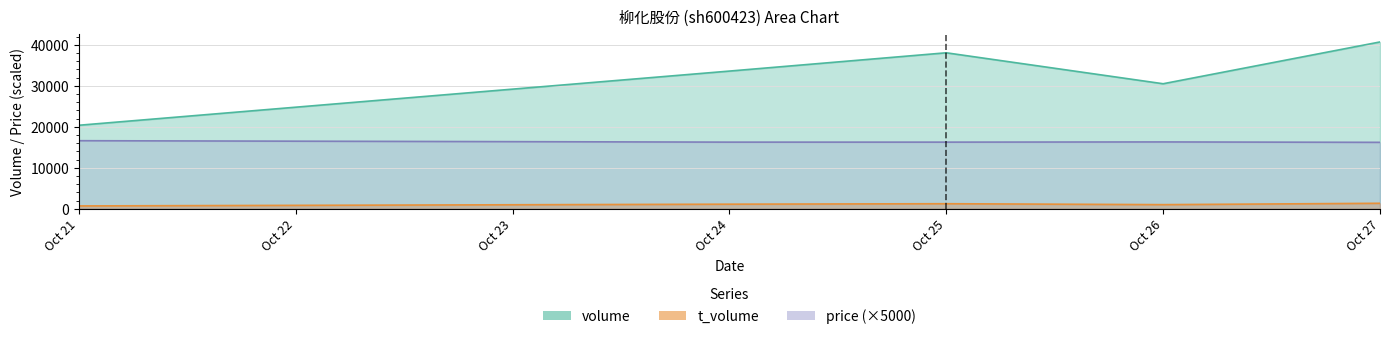

True or false: volume and t_volume cross at least once.

False